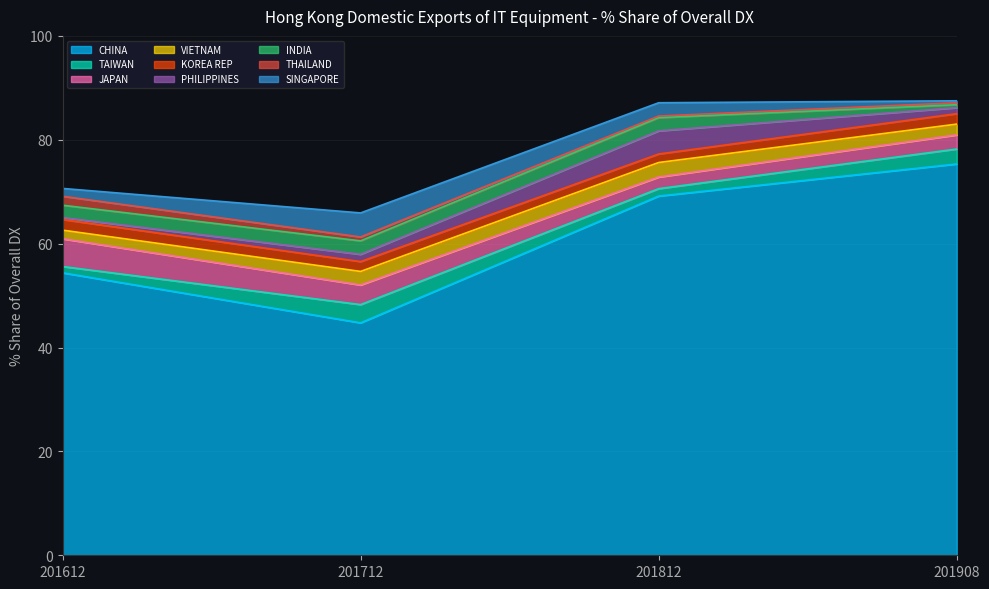

At which label does CHINA reach its peak?

201908